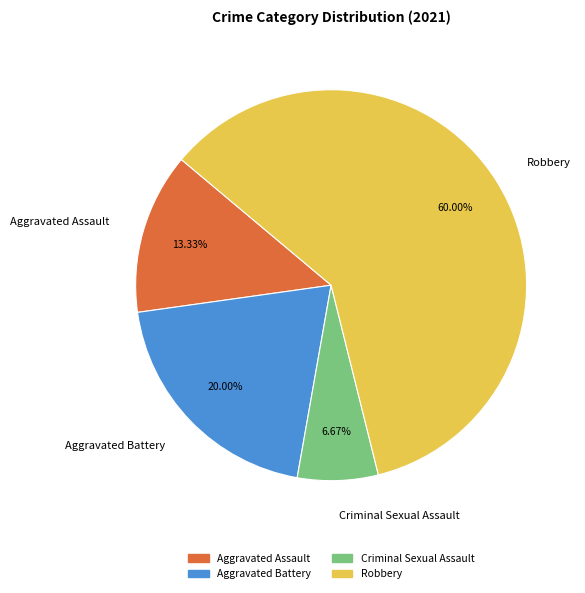

Is there any slice that represents more than half of the pie?

Yes